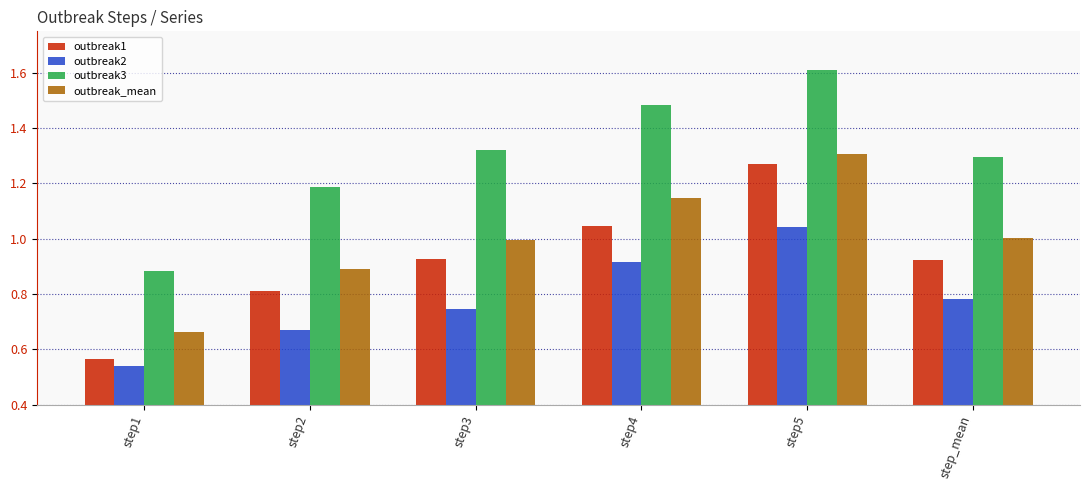

What is the total value across all series at step5?

5.2